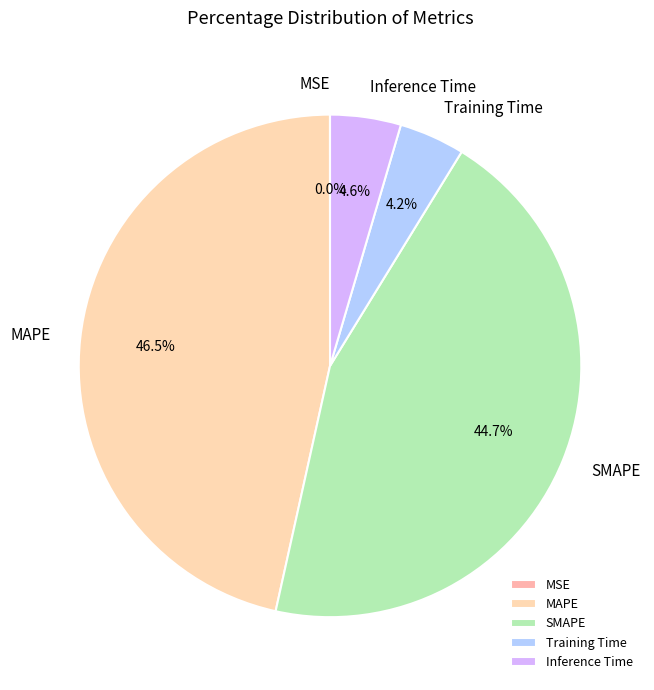

Do Training Time and MAPE together represent more than half of the pie?

Yes